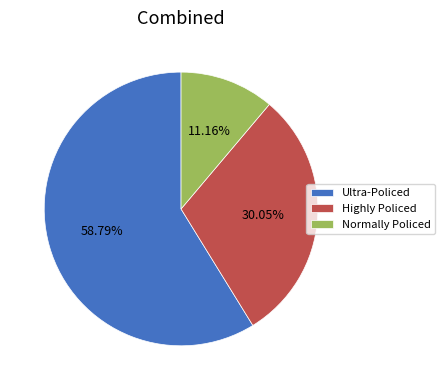

Is there a majority slice in this chart?

Yes